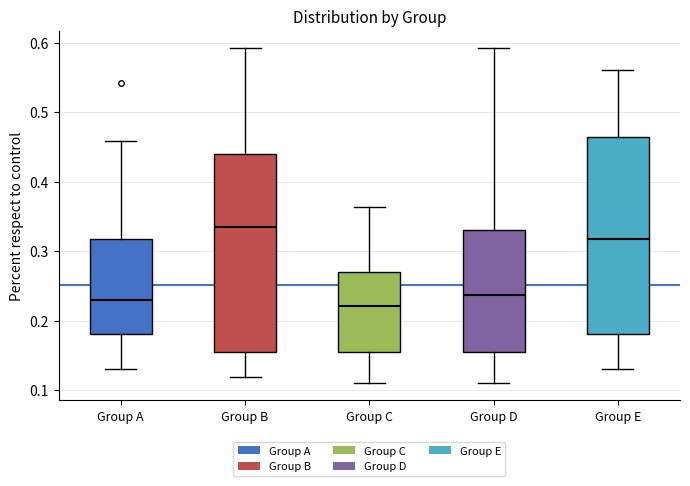

Reading left to right, read every box against the y-axis: the position of its median line, the range the box covers, and the ends of its whiskers. The values are not printed on the chart, so give them approximately, as read against the axis.

Group A: median 0.23, box 0.18 to 0.32, whiskers 0.13 to 0.46
Group B: median 0.33, box 0.15 to 0.44, whiskers 0.12 to 0.59
Group C: median 0.22, box 0.15 to 0.27, whiskers 0.11 to 0.36
Group D: median 0.24, box 0.15 to 0.33, whiskers 0.11 to 0.59
Group E: median 0.32, box 0.18 to 0.46, whiskers 0.13 to 0.56